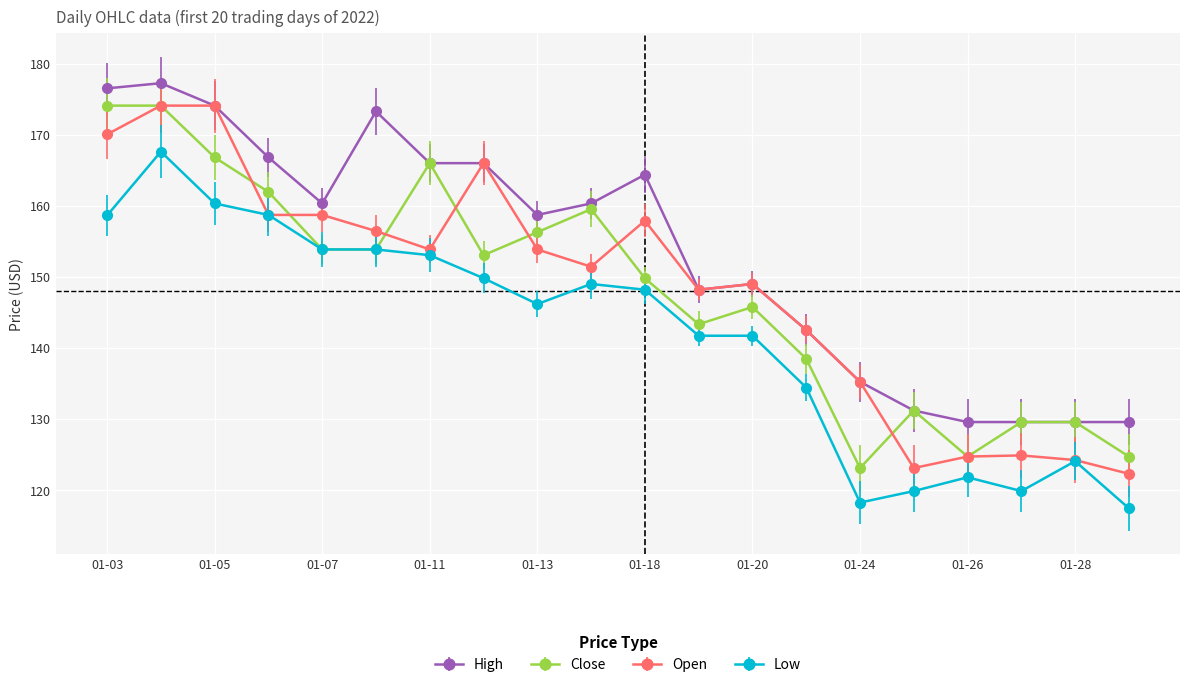

True or false: High and Low cross at least once.

False